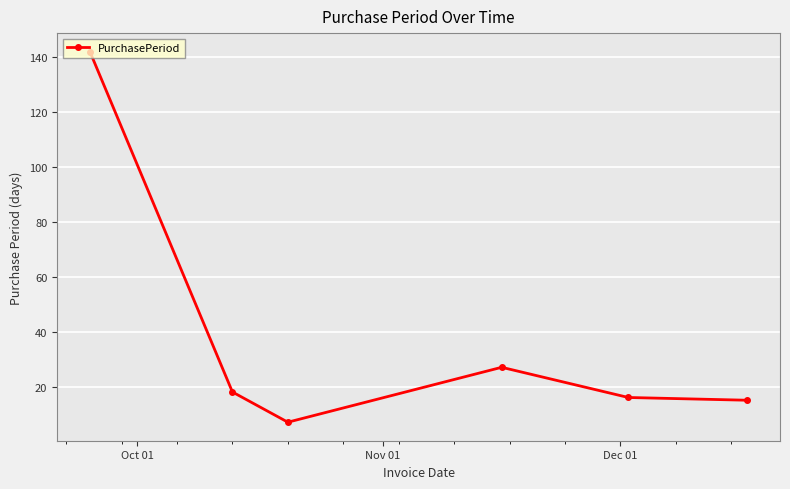

What is the value of the 2nd point from the left?

18